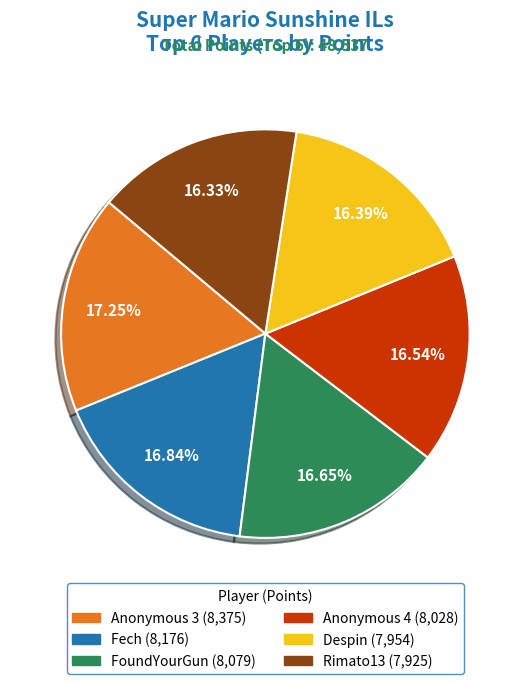

Is there any slice that represents more than half of the pie?

No